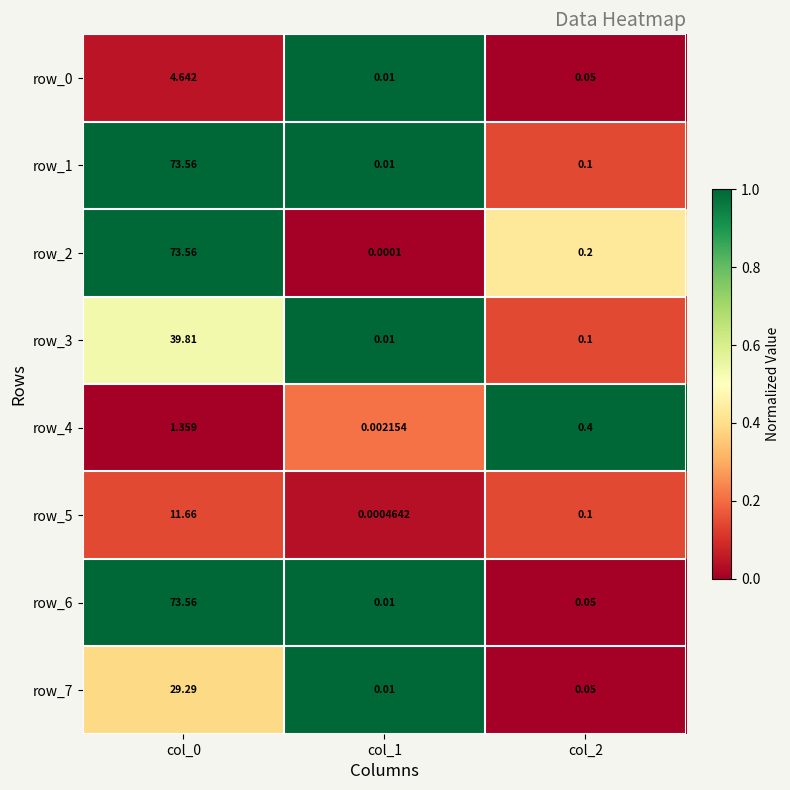

What is the difference between the maximum and minimum values in the row_5 series?

11.7